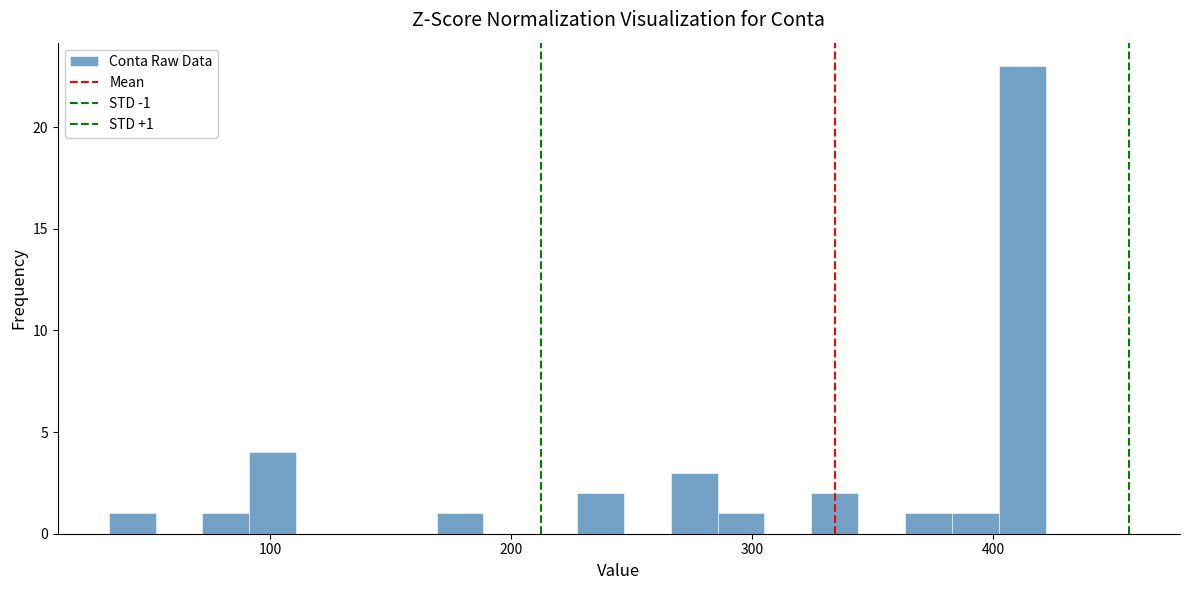

Read against the x-axis, roughly where is the centre of the tallest bar?

410